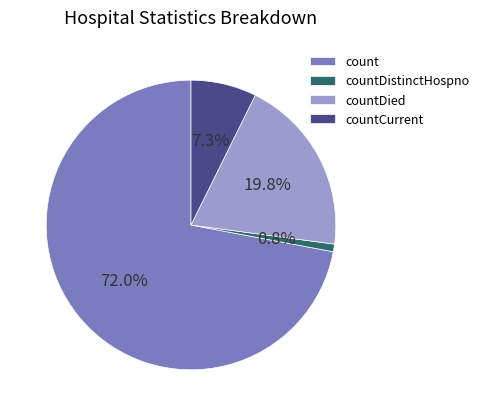

True or false: count accounts for 59% of the total.

False